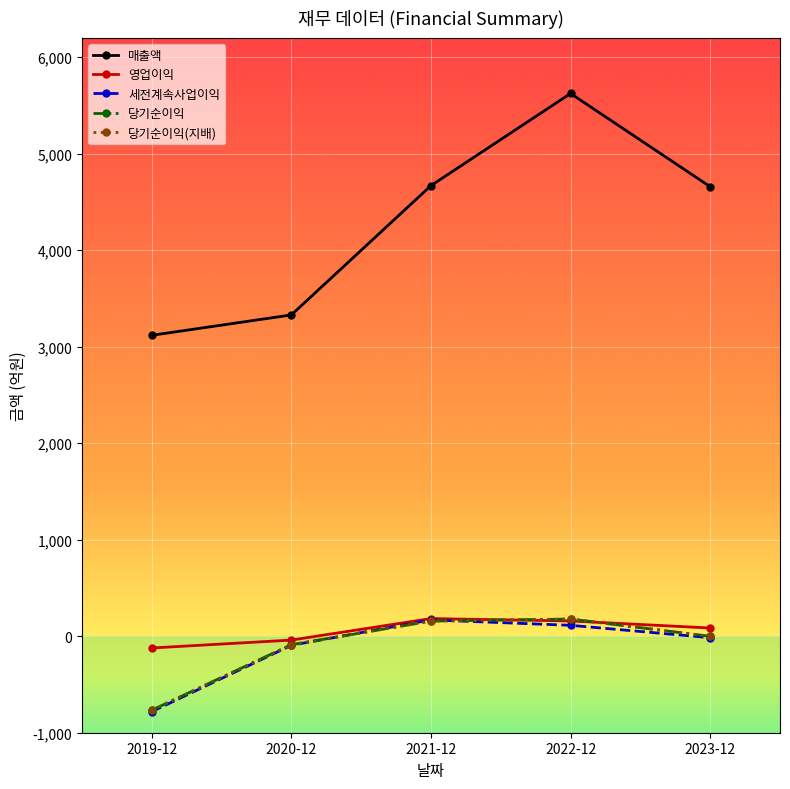

At which category is the sum across all series the highest?

2022-12